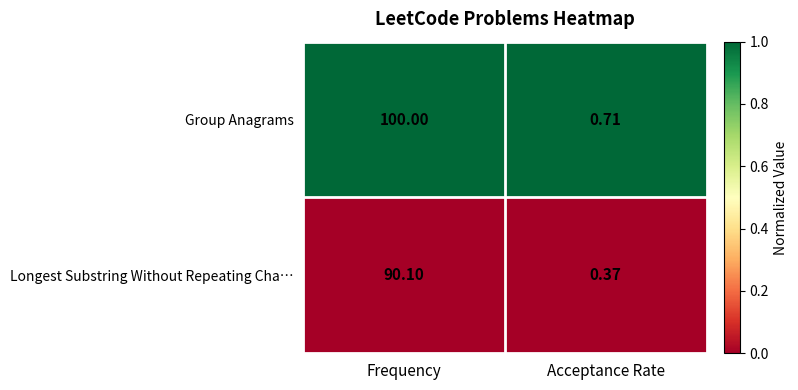

At which label does Group Anagrams reach its peak?

Frequency